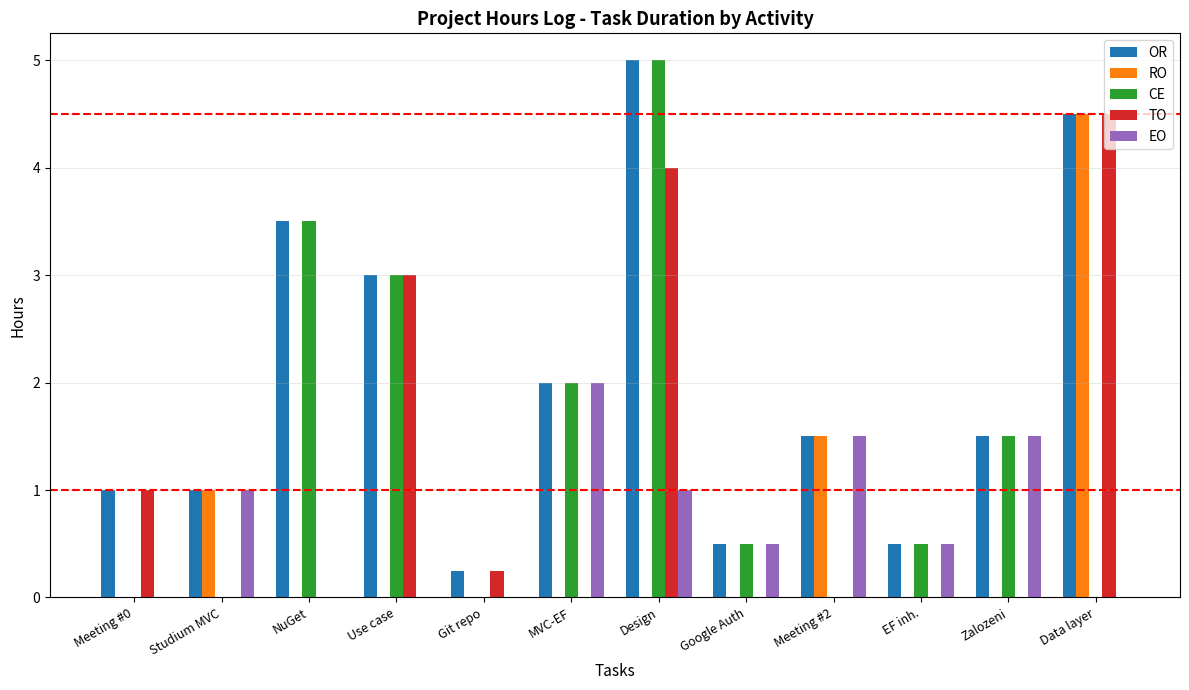

What is the sum of the OR values at Meeting #2 and NuGet?

5.0